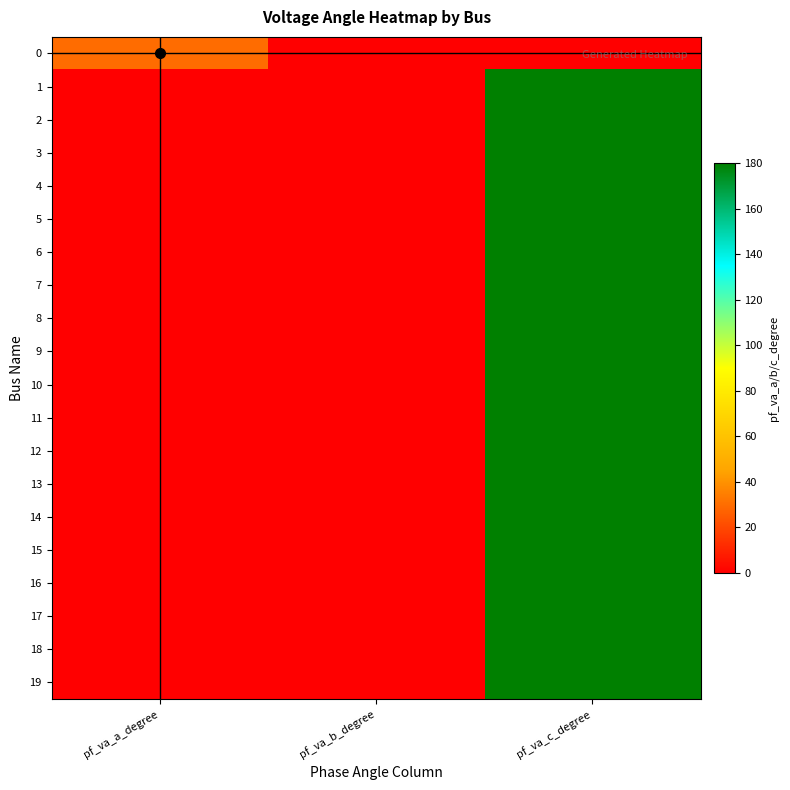

Which series has the largest total across all categories?

15